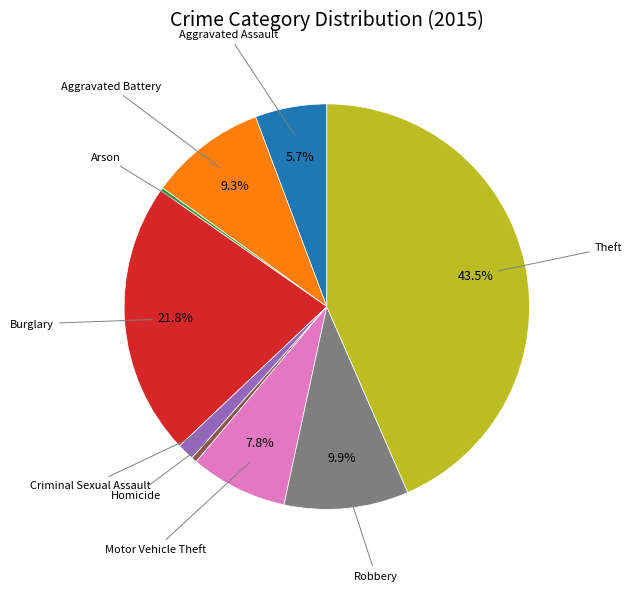

Is there any slice that represents more than half of the pie?

No